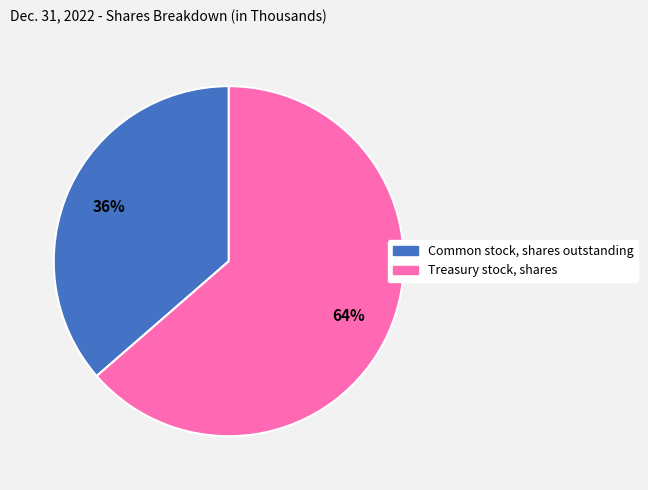

Approximately how many times larger is the value at Common stock, shares outstanding compared to Treasury stock, shares?

0.6